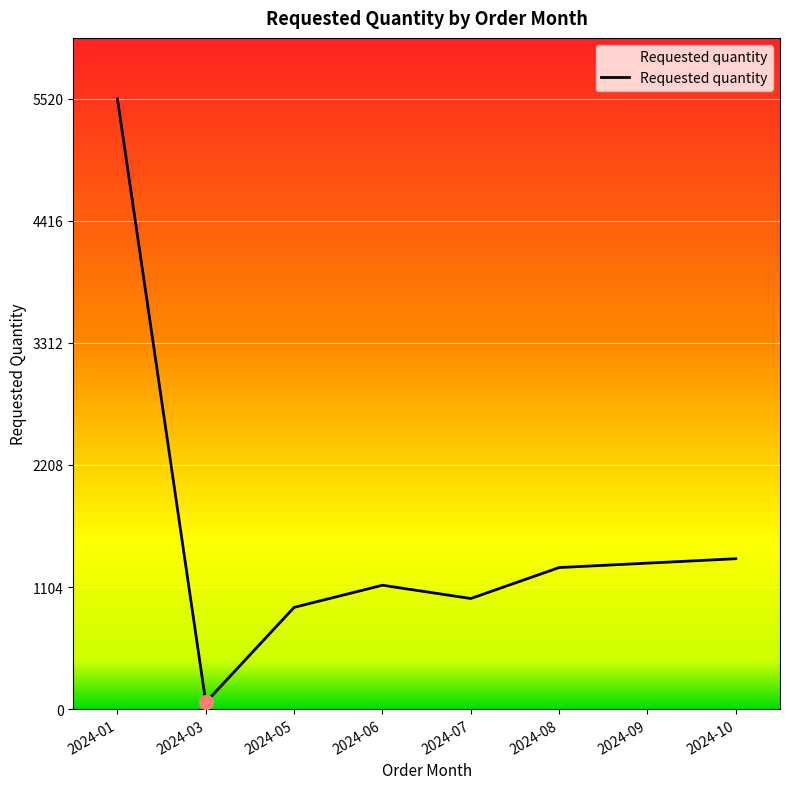

Does the chart have visible grid lines?

Yes